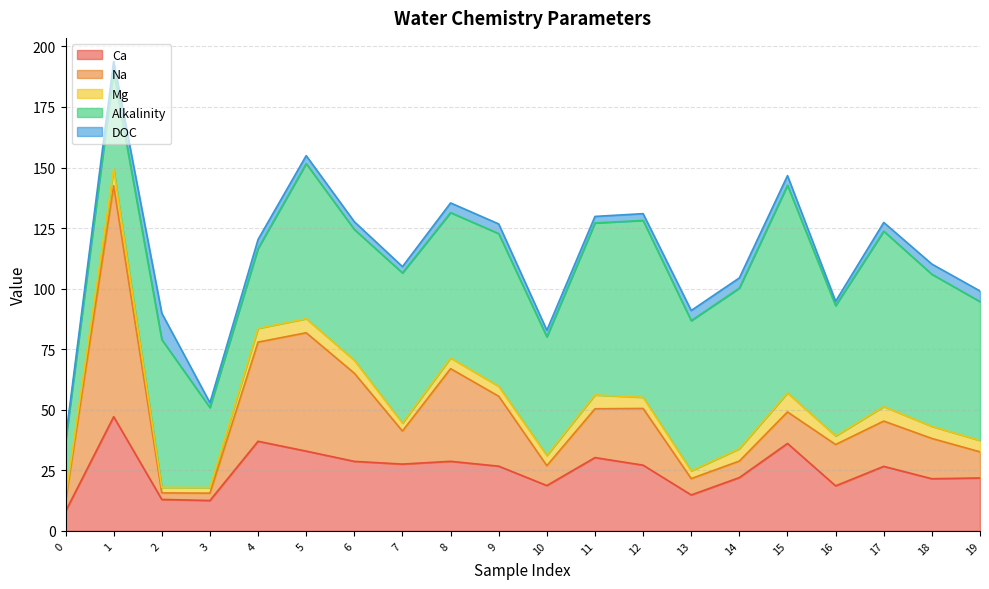

Does the chart have visible grid lines?

Yes